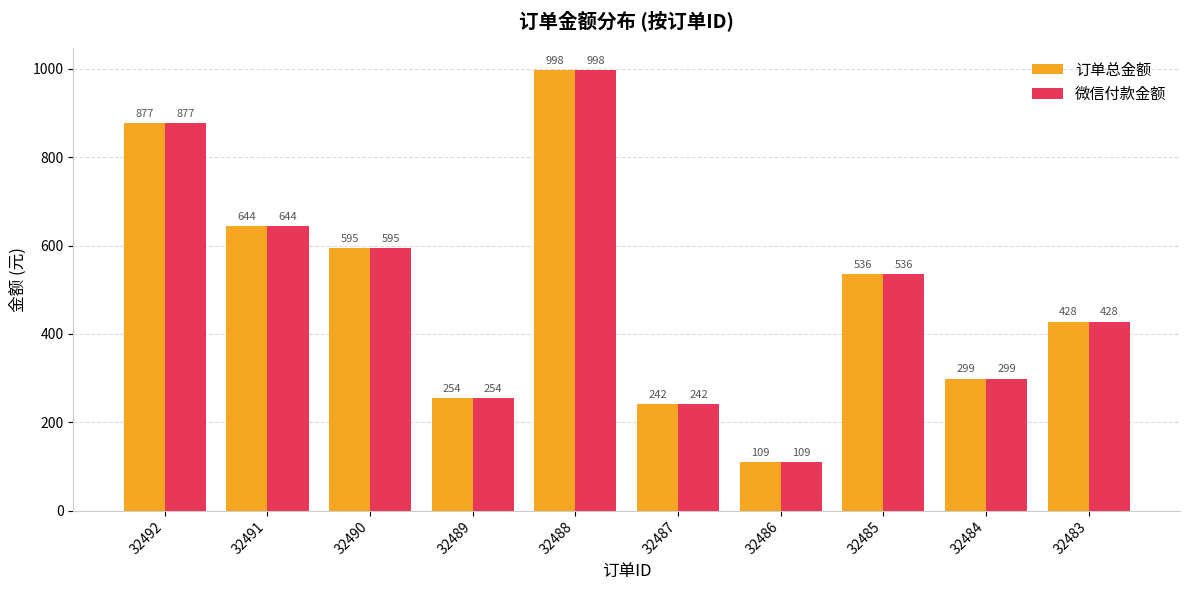

How many series are shown in this chart?

2